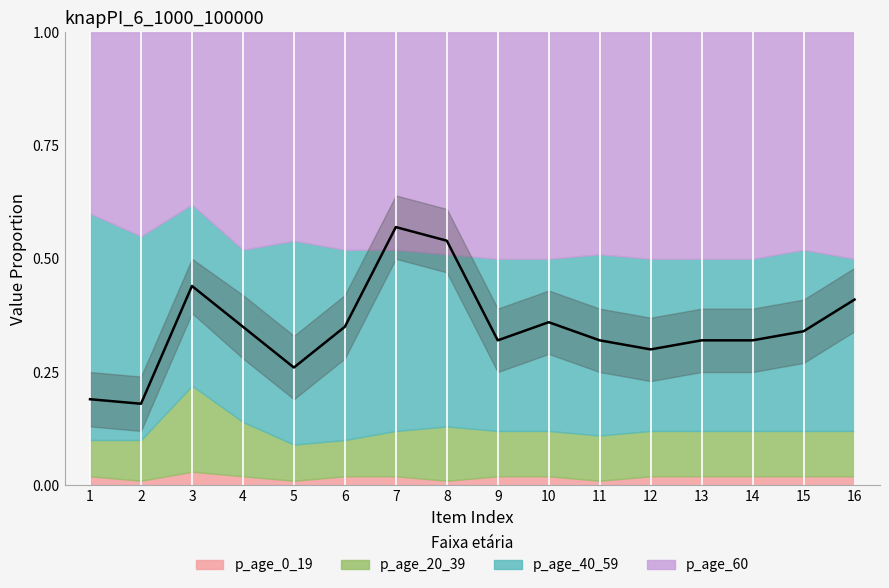

List the labels in order of value, smallest first.

2, 1, 5, 12, 9, 11, 13, 14, 15, 4, 6, 10, 16, 3, 8, 7